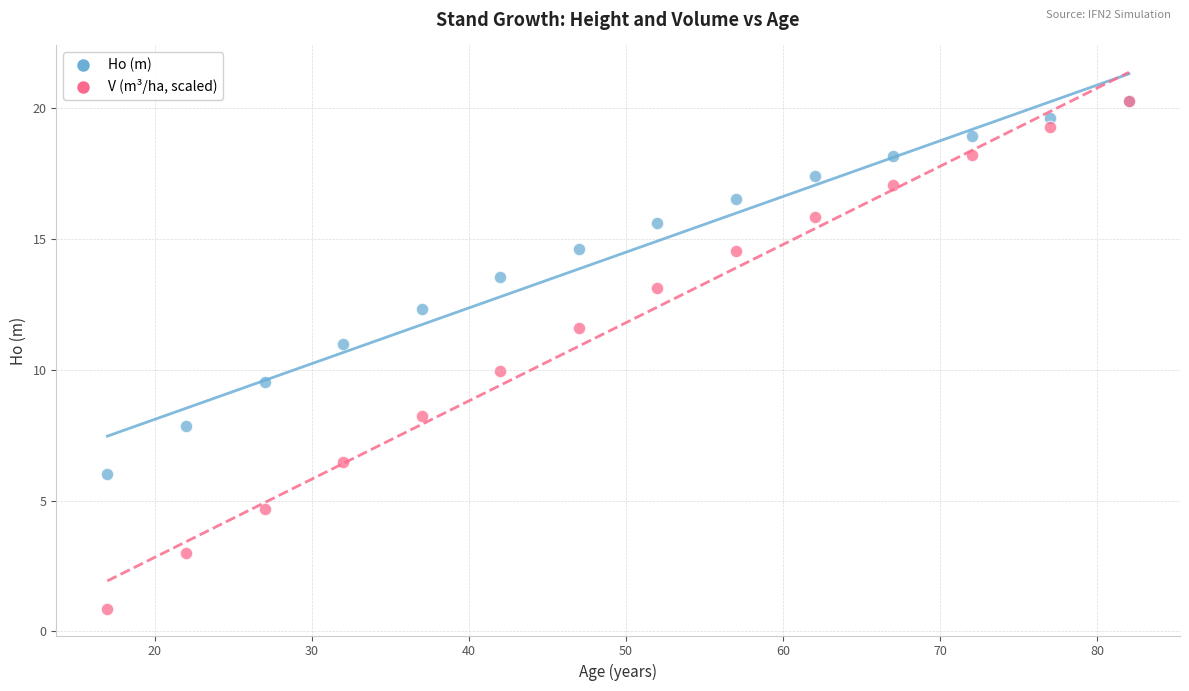

Which series contains the lowest Y value?

V (m³/ha, scaled)